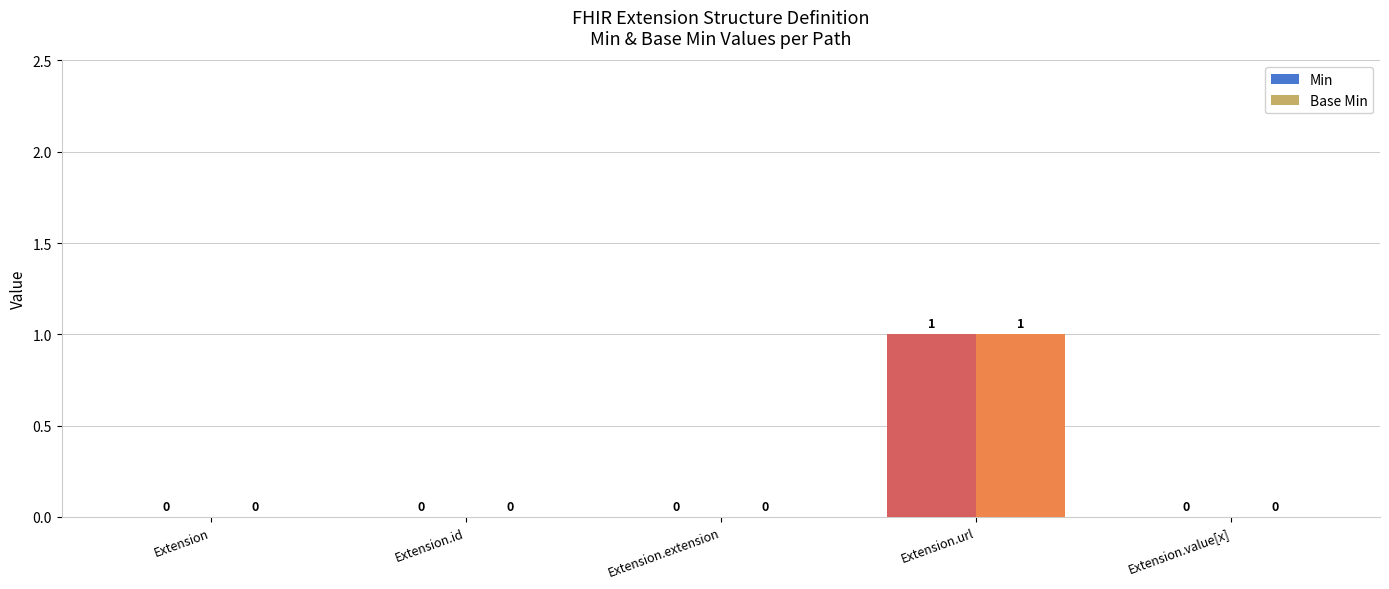

Read the Min value at Extension.url.

1